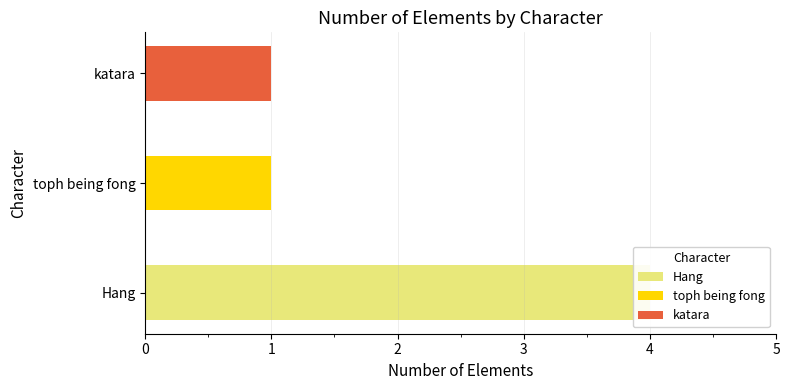

Reading right to left, transcribe all the data shown in this chart.

1	1	4